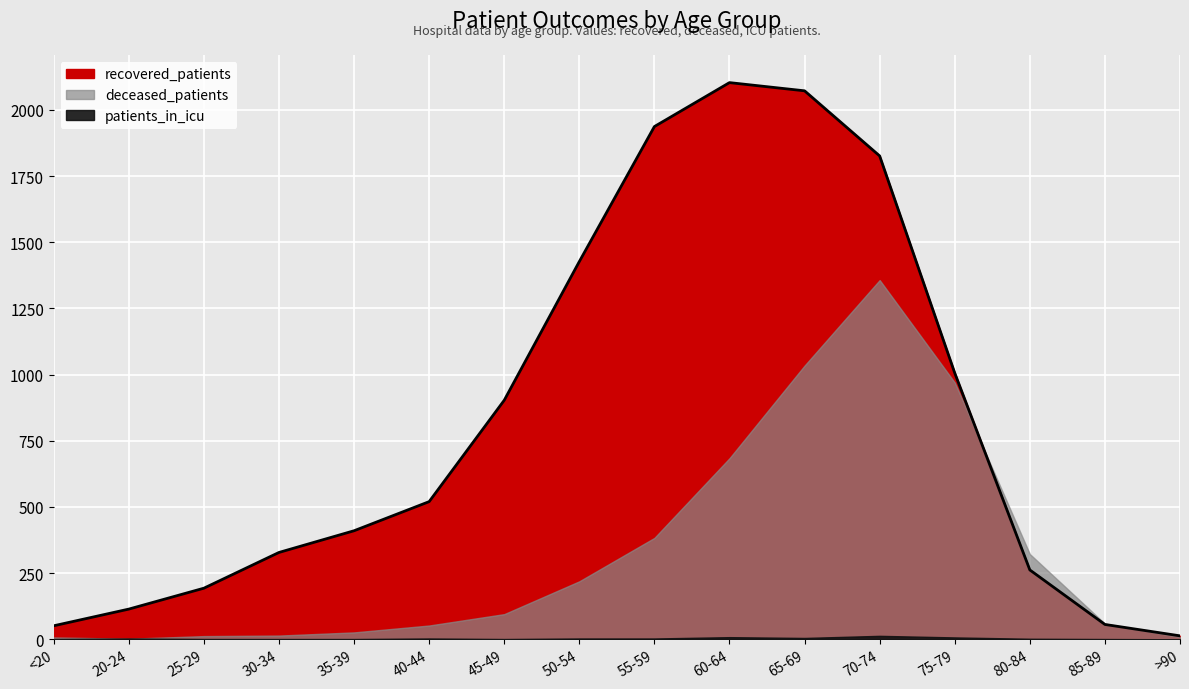

What are all the series names shown in the legend?

recovered_patients, deceased_patients, patients_in_icu